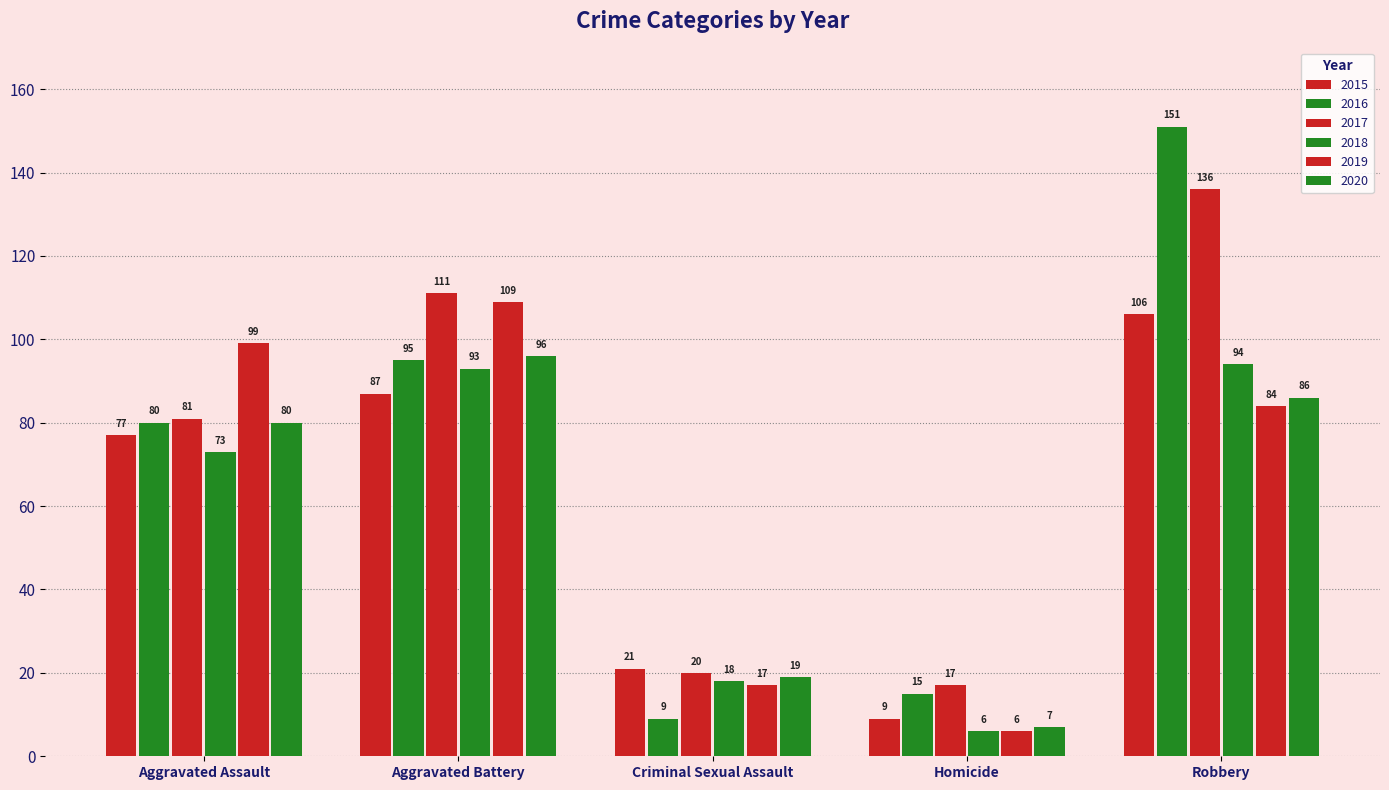

How many bars are there in each group?

6